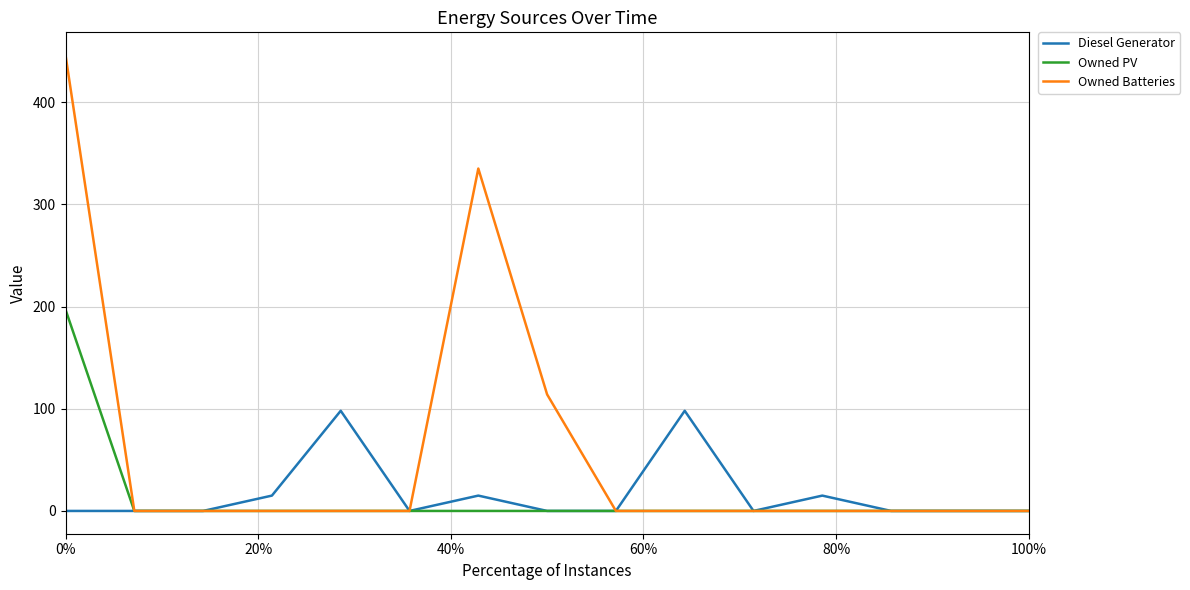

Reading left to right, transcribe all the data shown in this chart.

Diesel Generator: 0	0	0	15	98	0	15	0	0	98	0	15	0	0	0
Owned PV: 197	0	0	0	0	0	0	0	0	0	0	0	0	0	0
Owned Batteries: 446	0	0	0	0	0	335	114	0	0	0	0	0	0	0